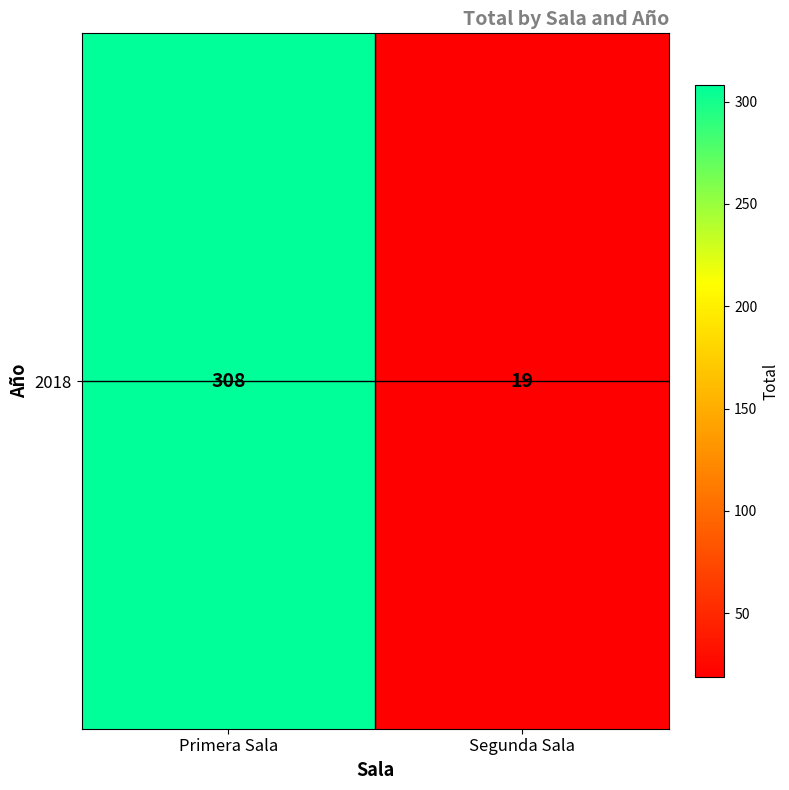

Reading left to right, transcribe all the data shown in this chart.

Primera Sala=308	Segunda Sala=19